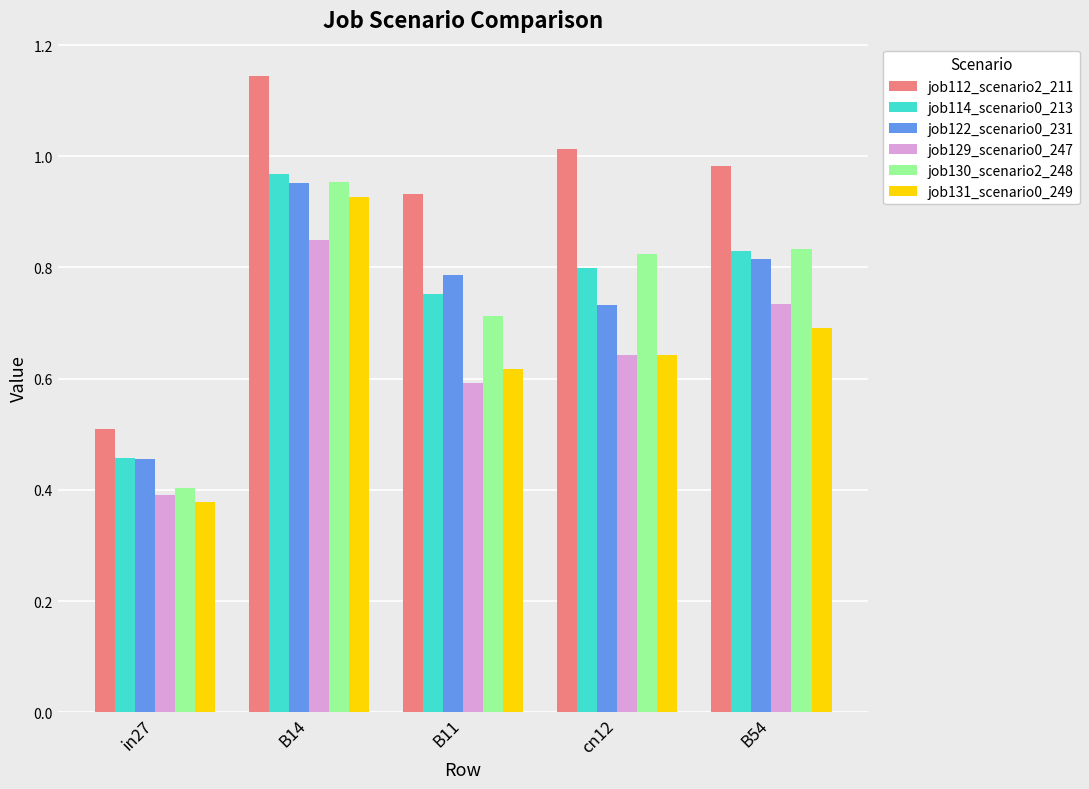

True or false: job131_scenario0_249 has a value of 0.6 at B11.

True